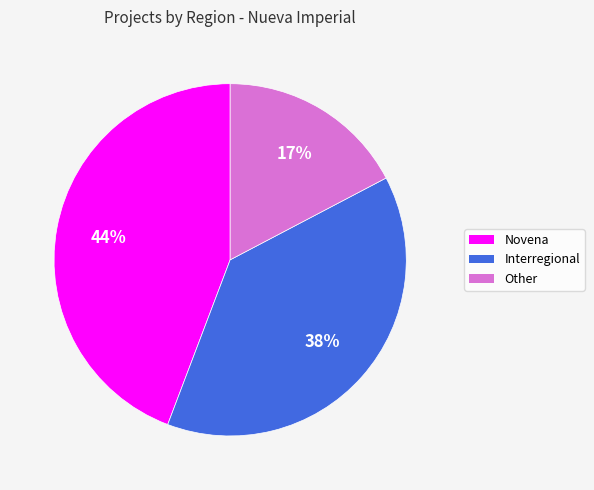

How many slices are in this pie chart?

3